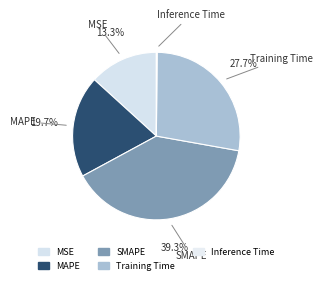

Which slice is the largest?

SMAPE